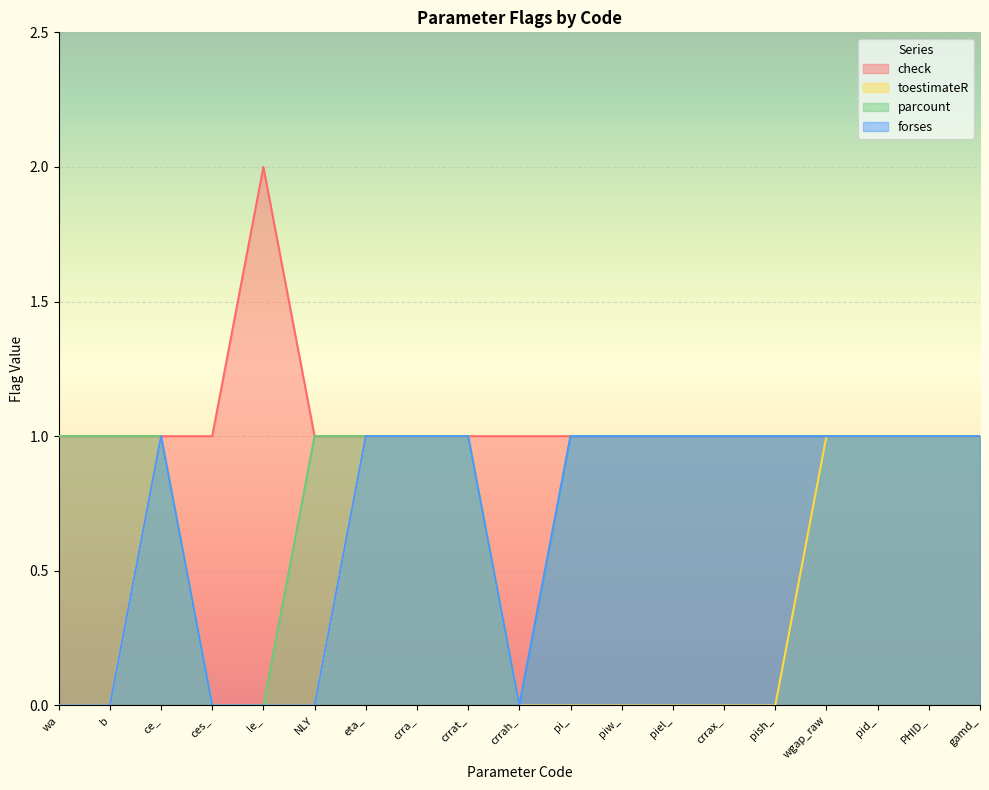

What is the label of the 13th point from the left?

piel_